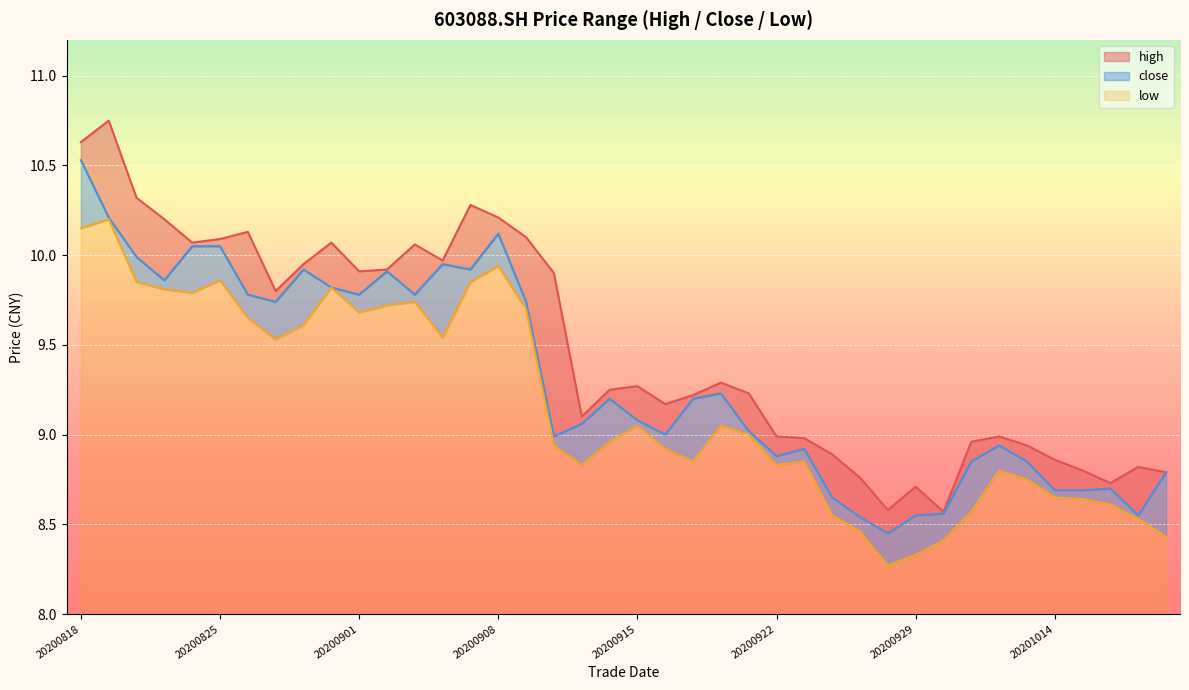

Rank the series at 20200820 from lowest to highest value.

low, close, high